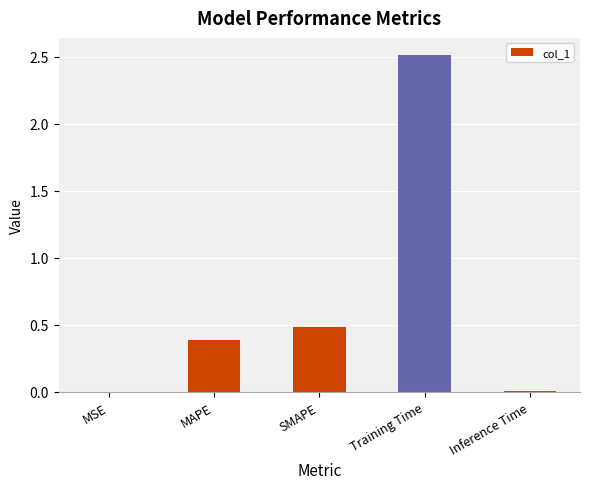

At which label is the value closest to 1?

SMAPE